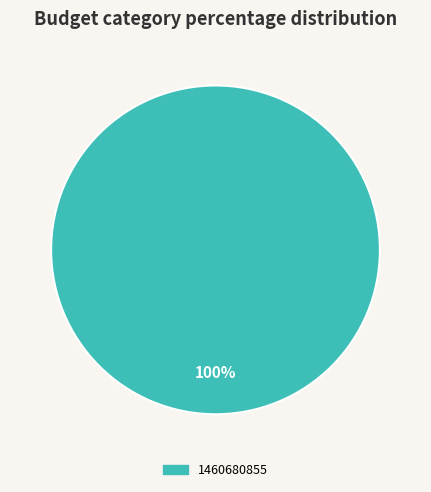

Does any single category account for the majority?

Yes